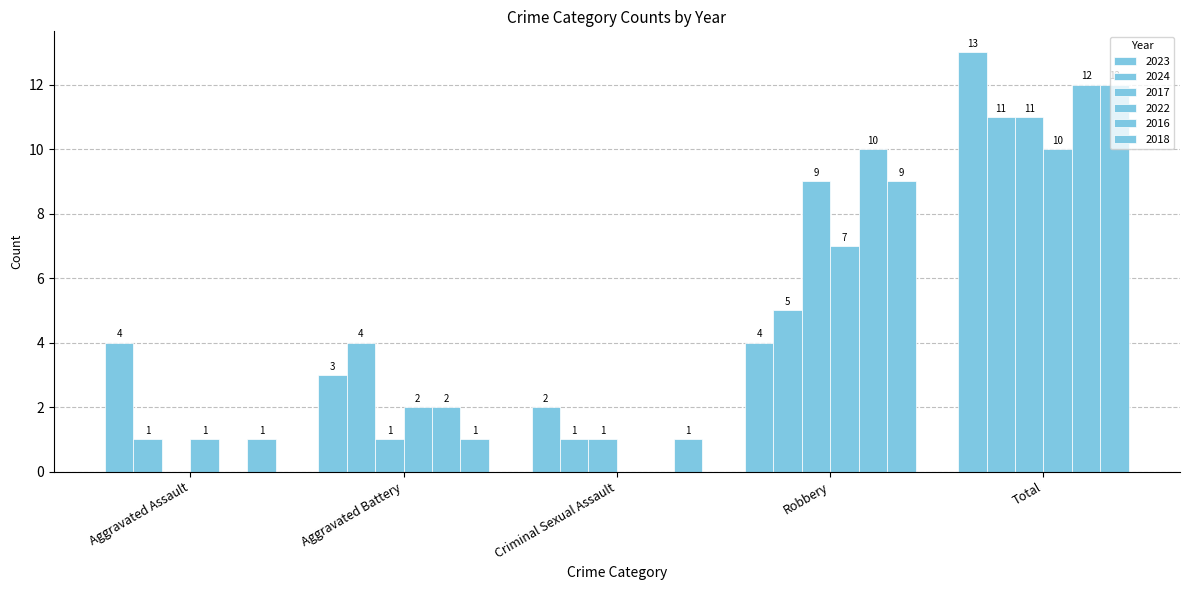

Does the chart contain stacked bars?

No